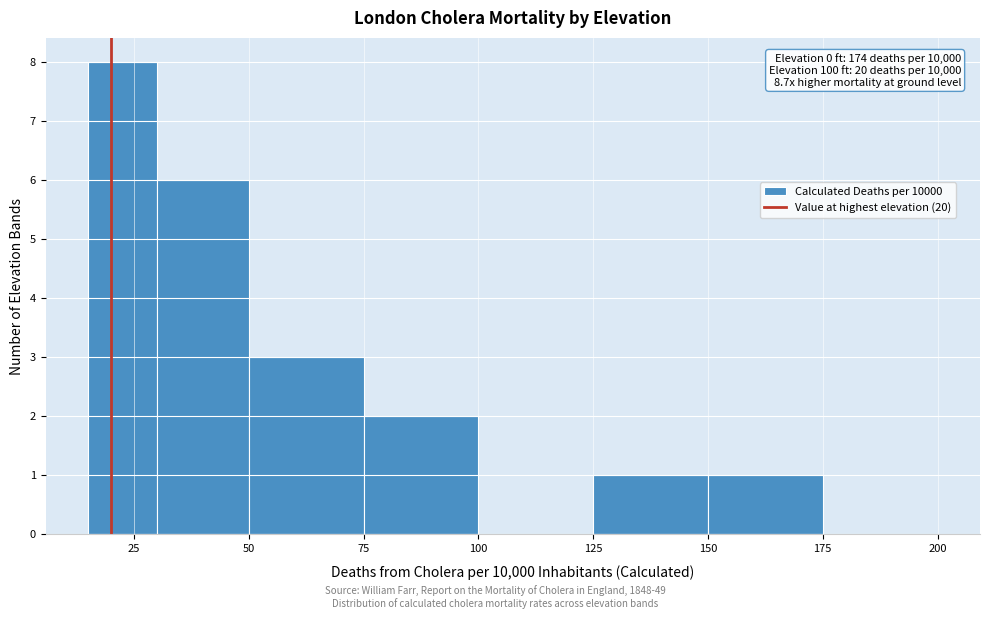

Read against the x-axis, roughly where is the centre of the tallest bar?

25